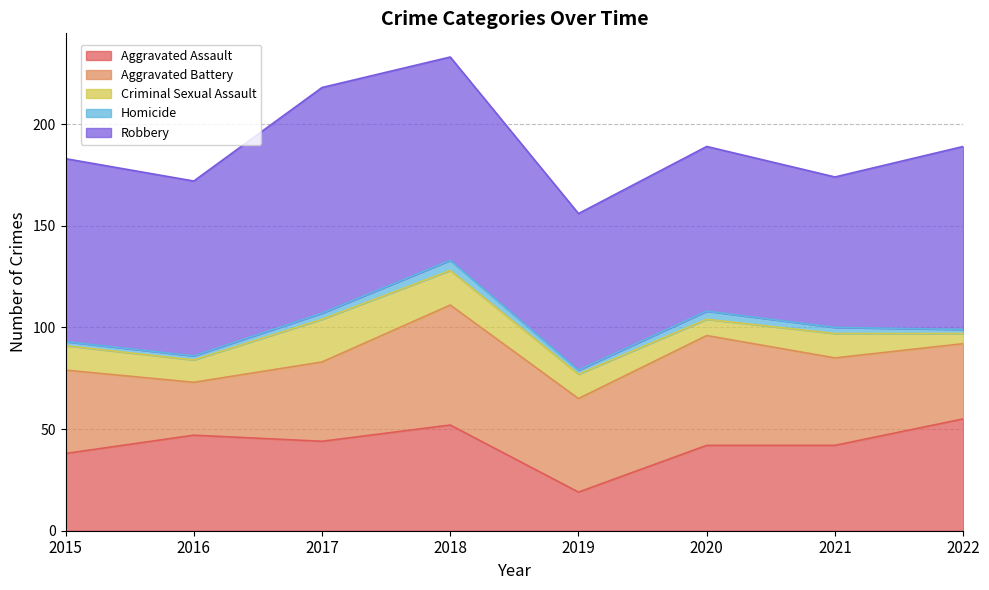

At how many categories does at least one series exceed 52?

8